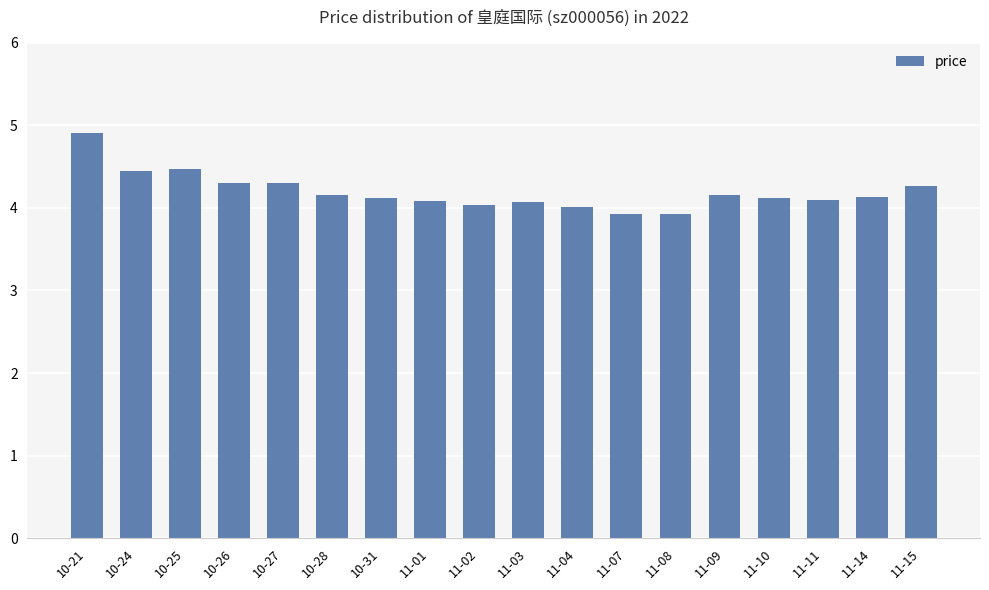

Is it true that the value at 10-31 is 1.7?

False